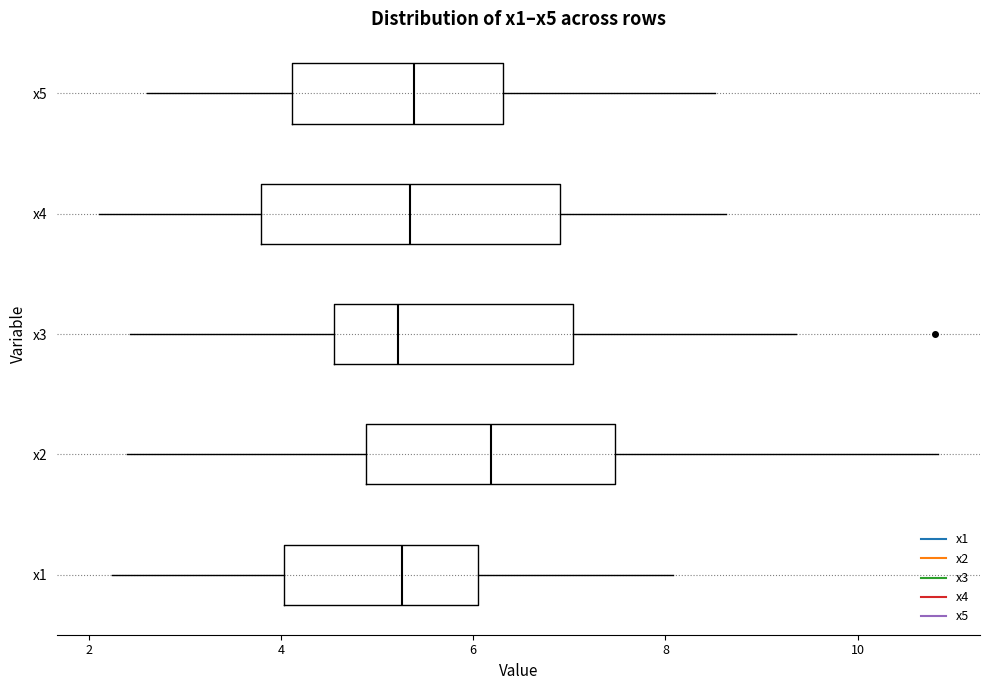

Reading bottom to top, transcribe this box plot: for each box, give where its median line is, the range the box spans, and where its two whiskers end, as read against the x-axis. The values are not printed on the chart, so give them approximately, as read against the axis.

x1: median 5.2, box 4.0 to 6.0, whiskers 2.2 to 8.0
x2: median 6.2, box 4.8 to 7.4, whiskers 2.4 to 10.8
x3: median 5.2, box 4.6 to 7.0, whiskers 2.4 to 9.4
x4: median 5.4, box 3.8 to 6.8, whiskers 2.2 to 8.6
x5: median 5.4, box 4.2 to 6.4, whiskers 2.6 to 8.6